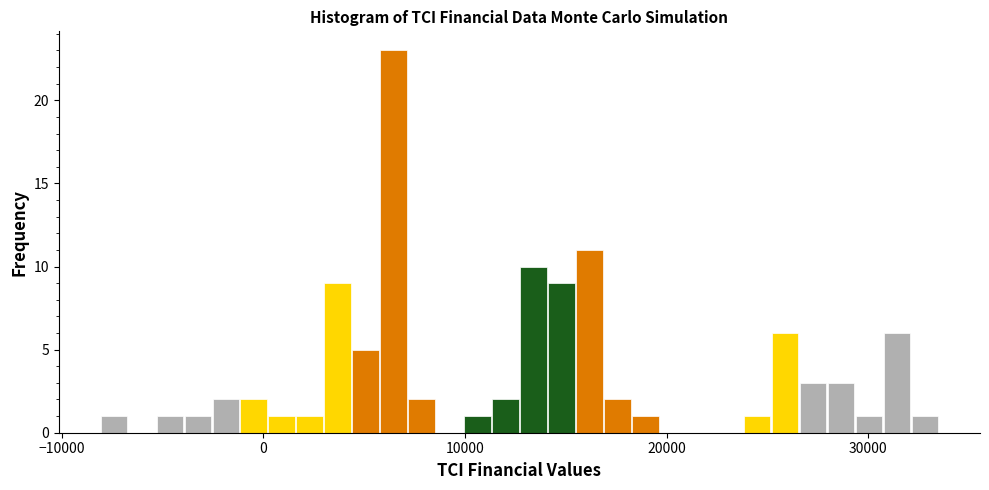

Around what value on the x-axis is the tallest bar? Give the approximate position of its centre, as read against the axis.

6000